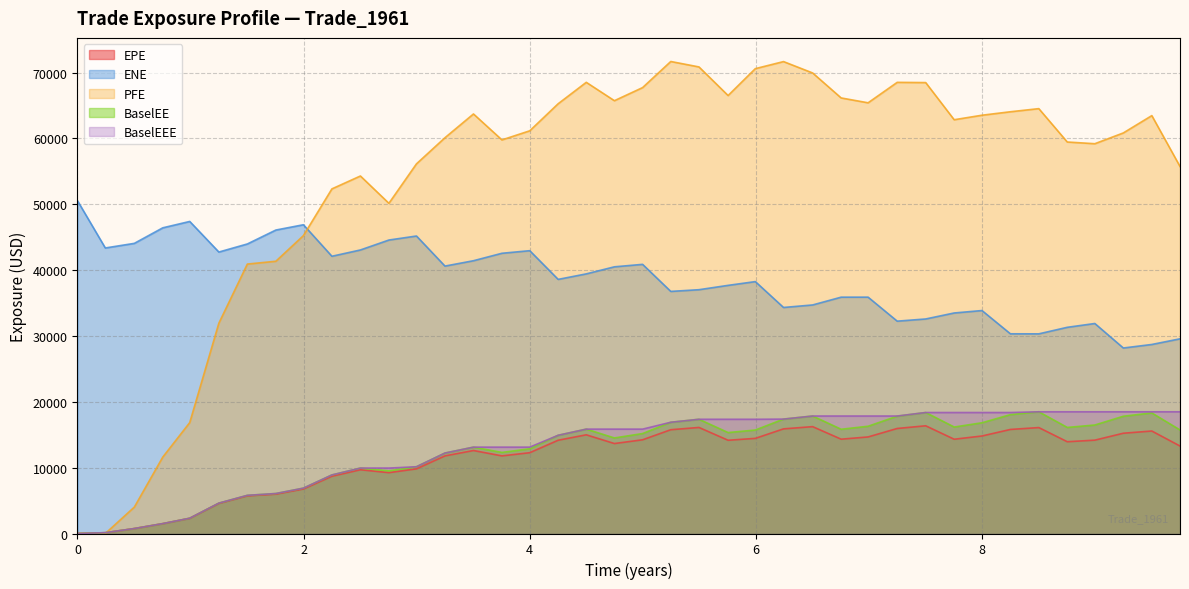

True or false: ENE and BaselEEE cross at least once.

False